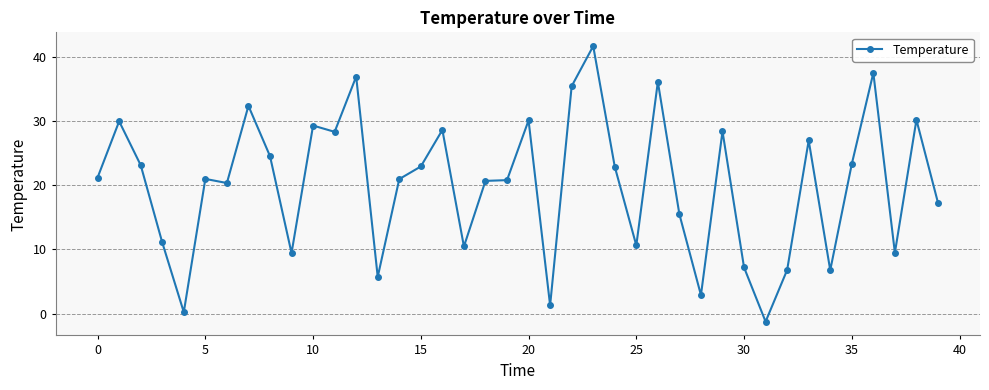

What is the smallest value displayed?

-1.2